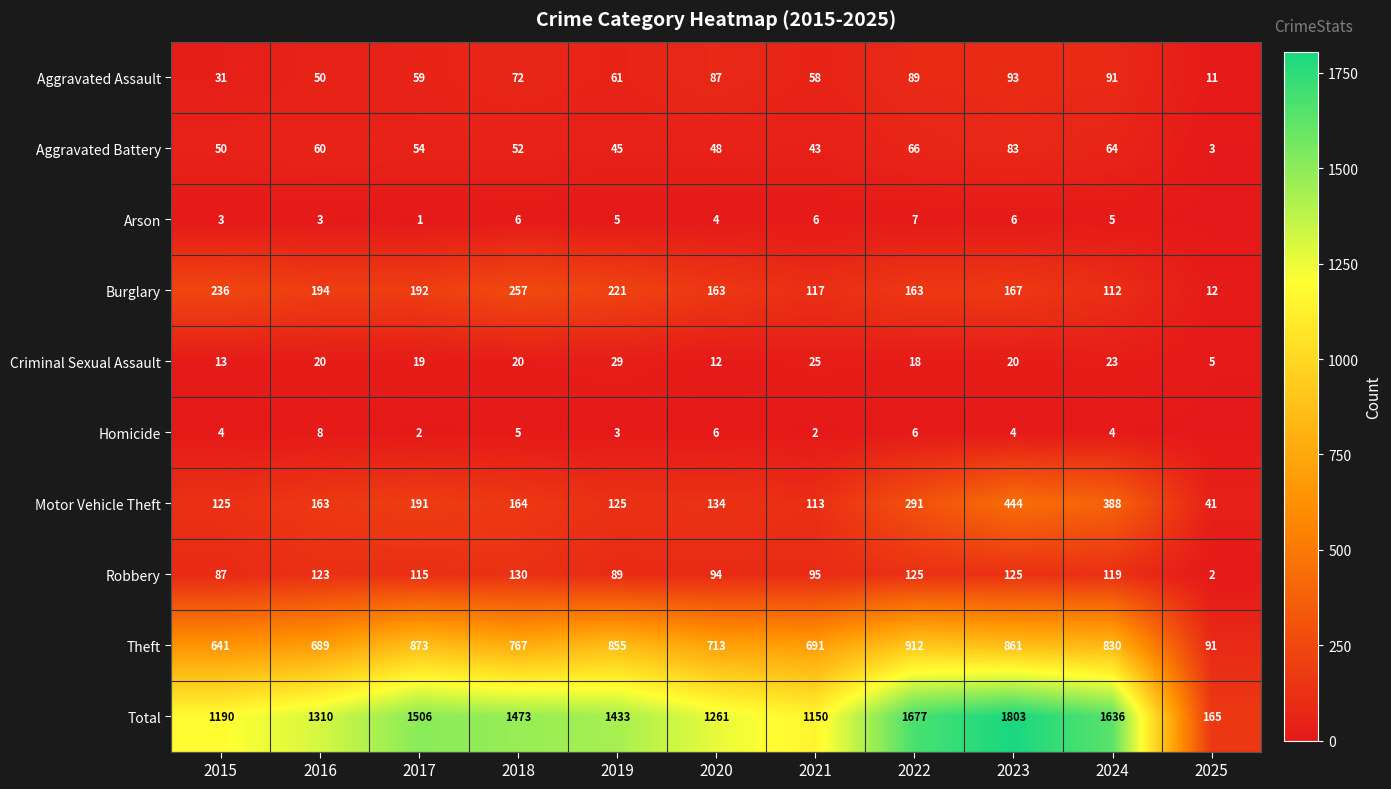

List the labels in order of Total value, largest first.

2023, 2022, 2024, 2017, 2018, 2019, 2016, 2020, 2015, 2021, 2025